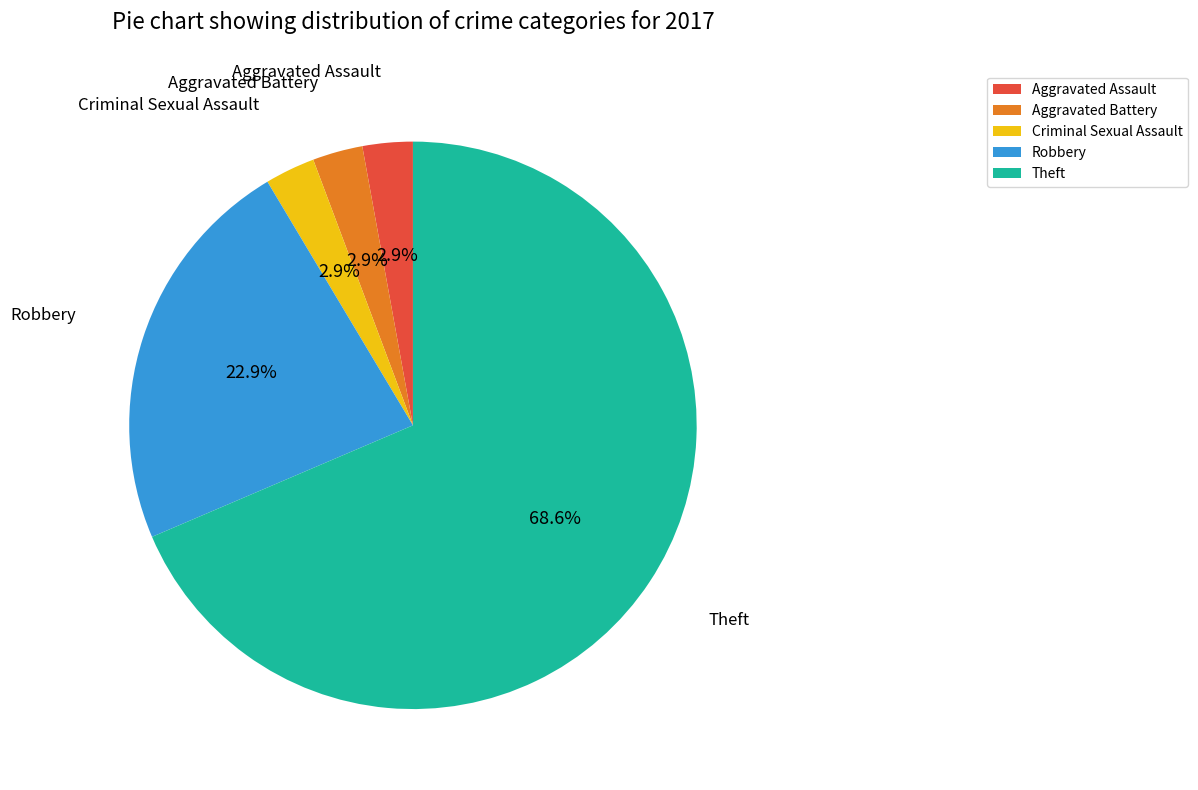

Does any single category account for the majority?

Yes